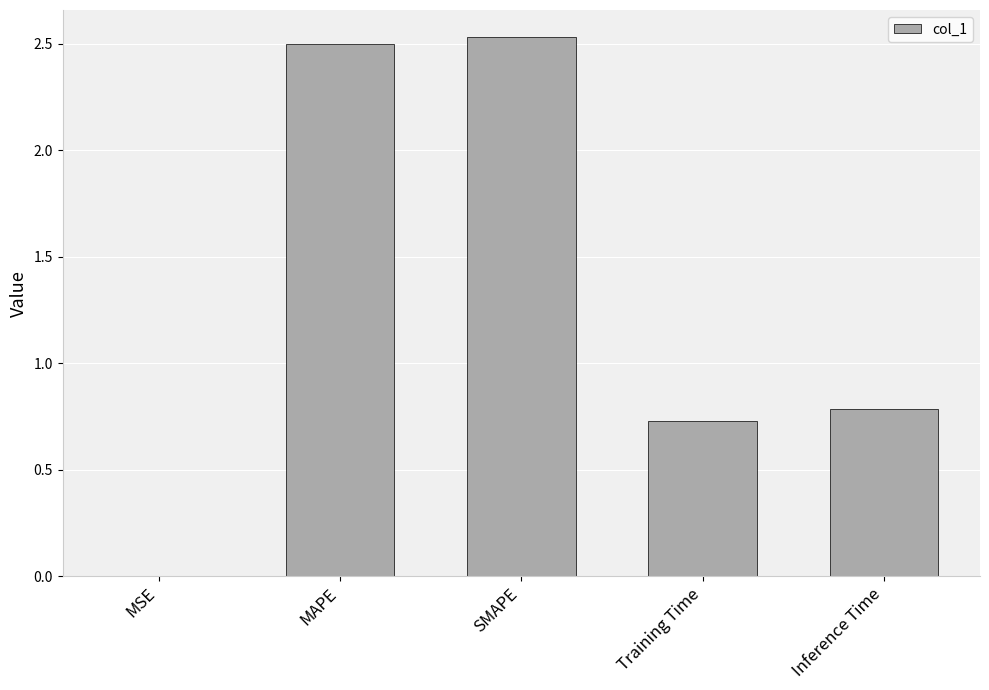

What is the change in value from MSE to Inference Time?

+0.8